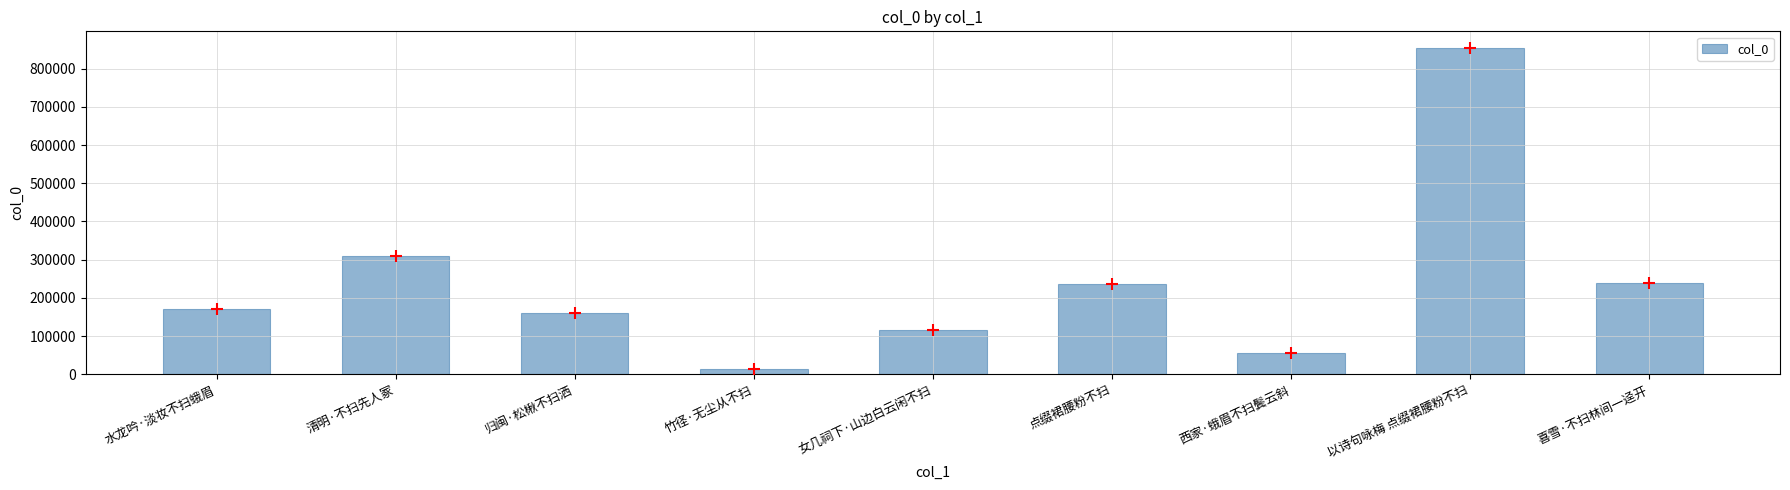

What is the change in value from 点缀裙腰粉不扫 to 喜雪·不扫林间一迳开?

+1621